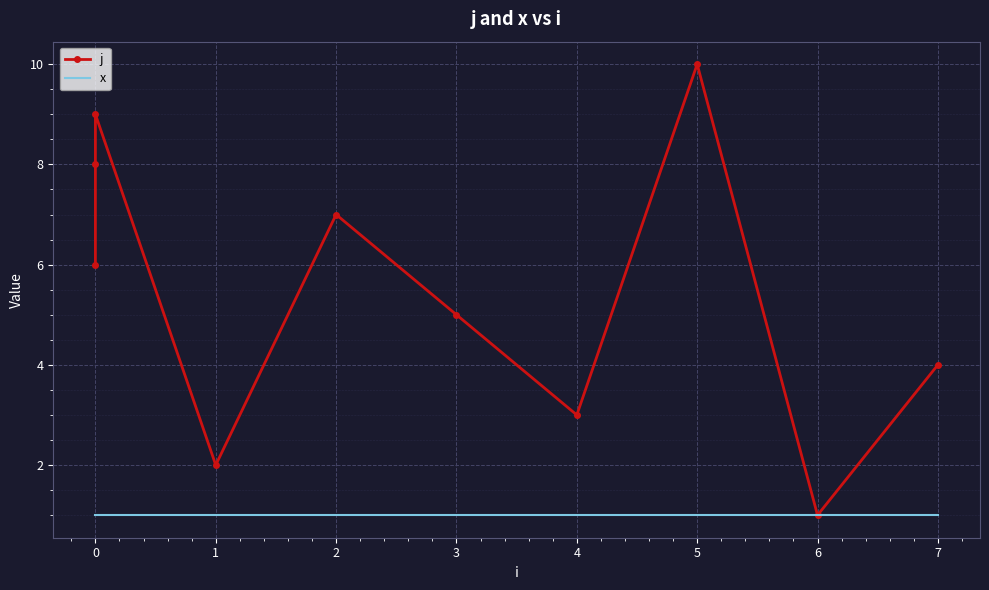

Reading left to right, list all the values displayed in this chart.

j: 0=6	1=8	2=9	3=2	4=7	5=5	6=3	7=10	8=1	9=4
x: 0=1	1=1	2=1	3=1	4=1	5=1	6=1	7=1	8=1	9=1